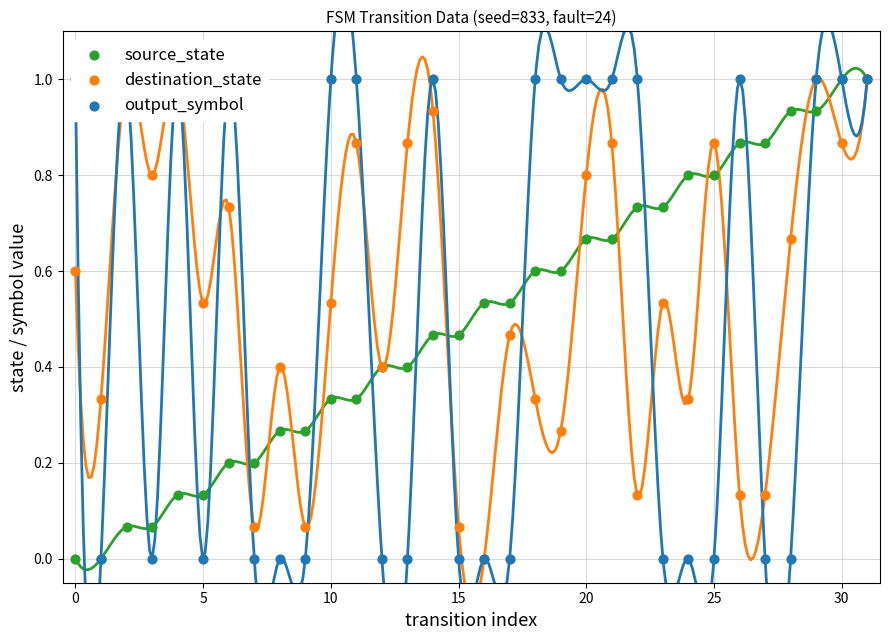

Which series has the largest total across all categories?

destination_state